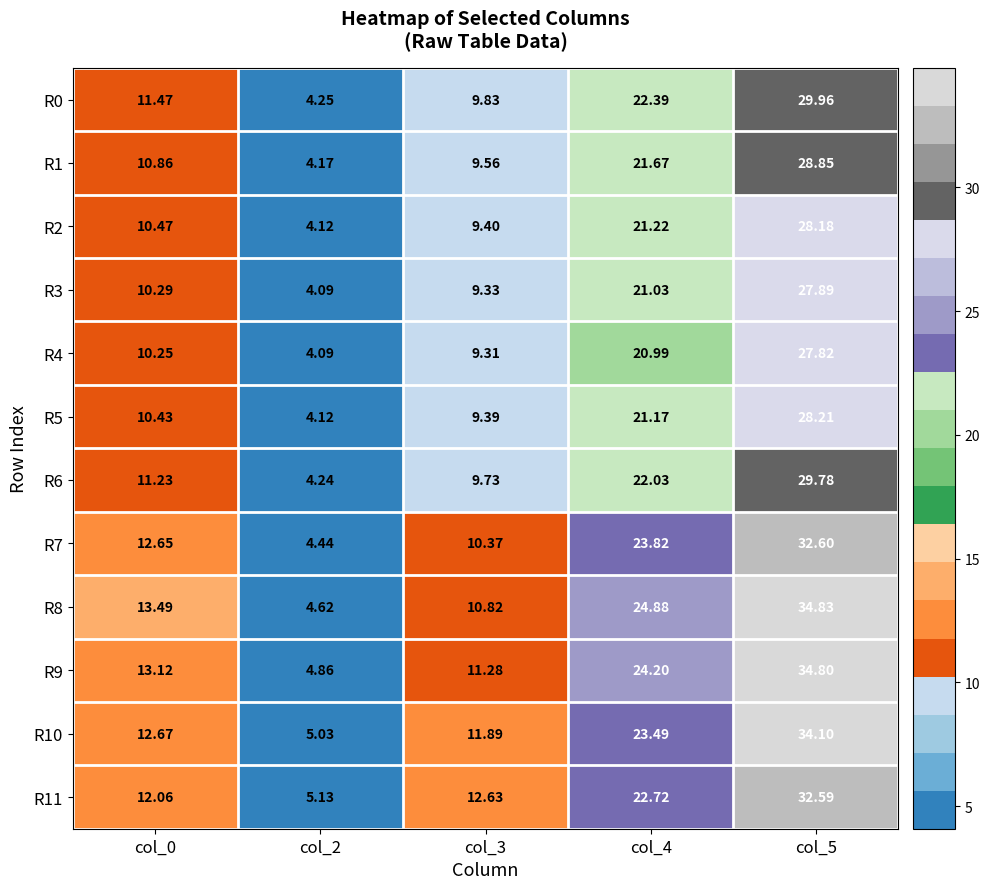

What is the minimum value shown in the chart?

4.1